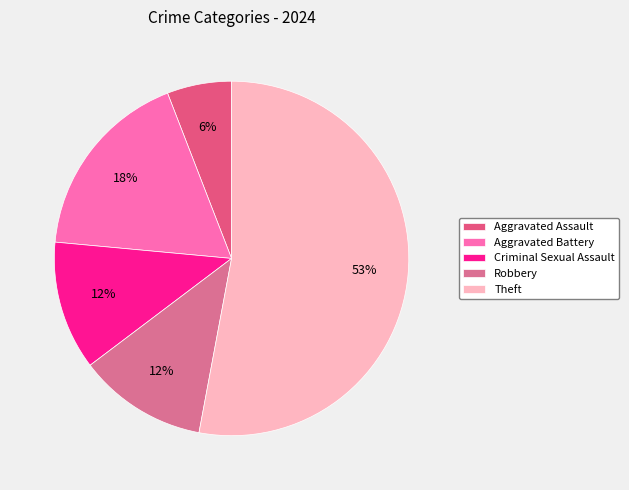

To the nearest percent, what portion does Robbery represent?

12%